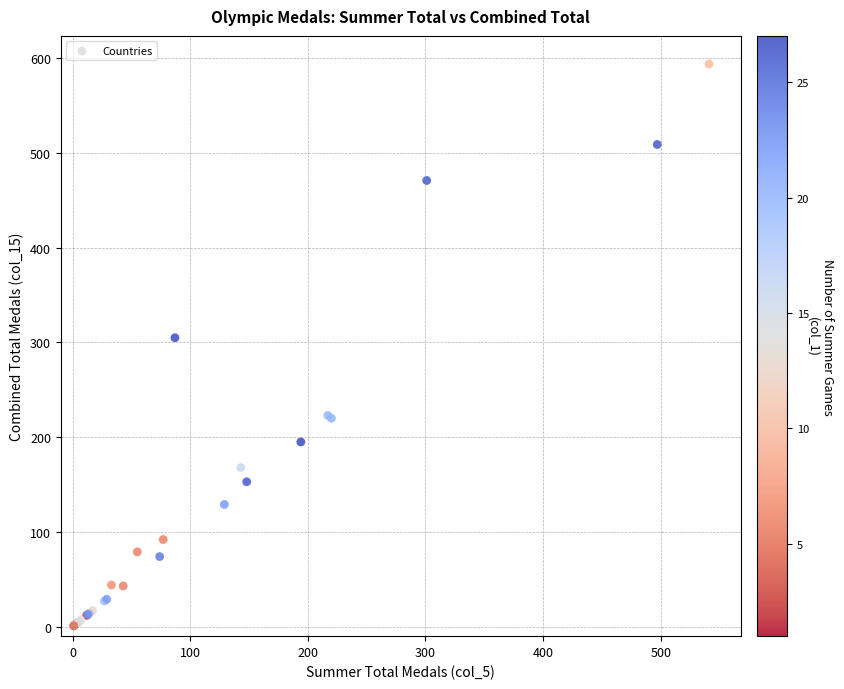

What Y value in the scatter plot is closest to 297?

305